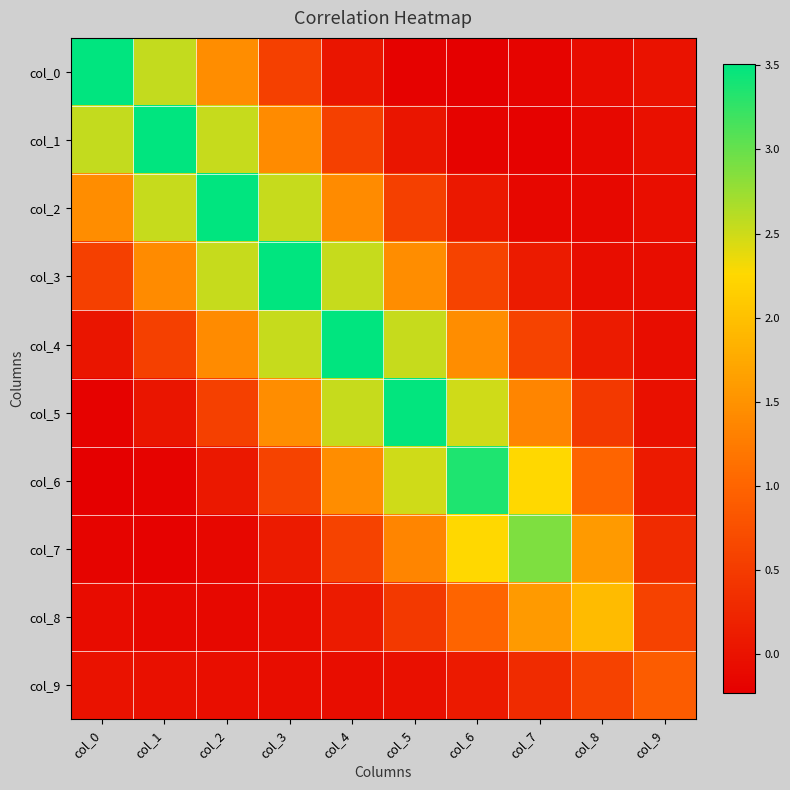

Rank the series by their maximum value, from lowest to highest.

col_9, col_8, col_7, col_6, col_5, col_3, col_4, col_2, col_1, col_0